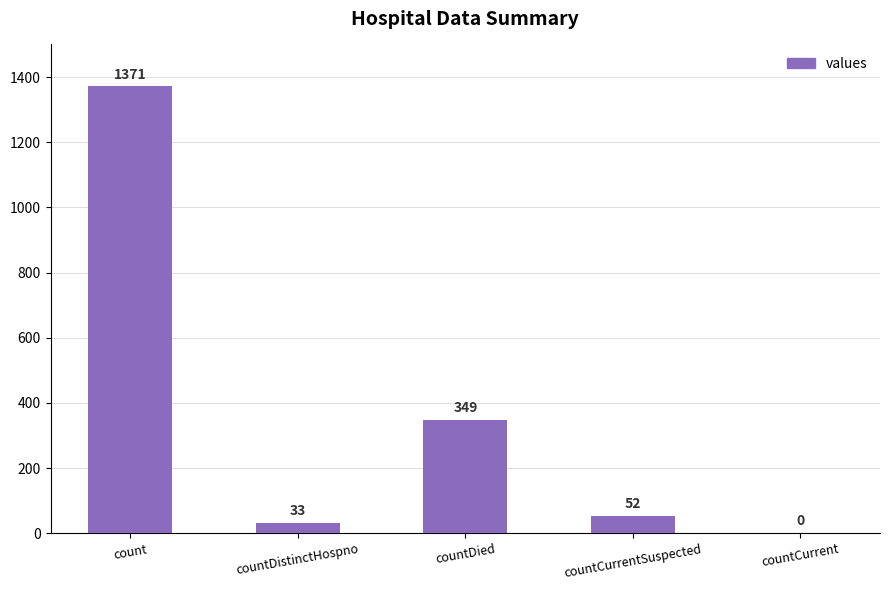

The value at count is 1371. True or false?

True